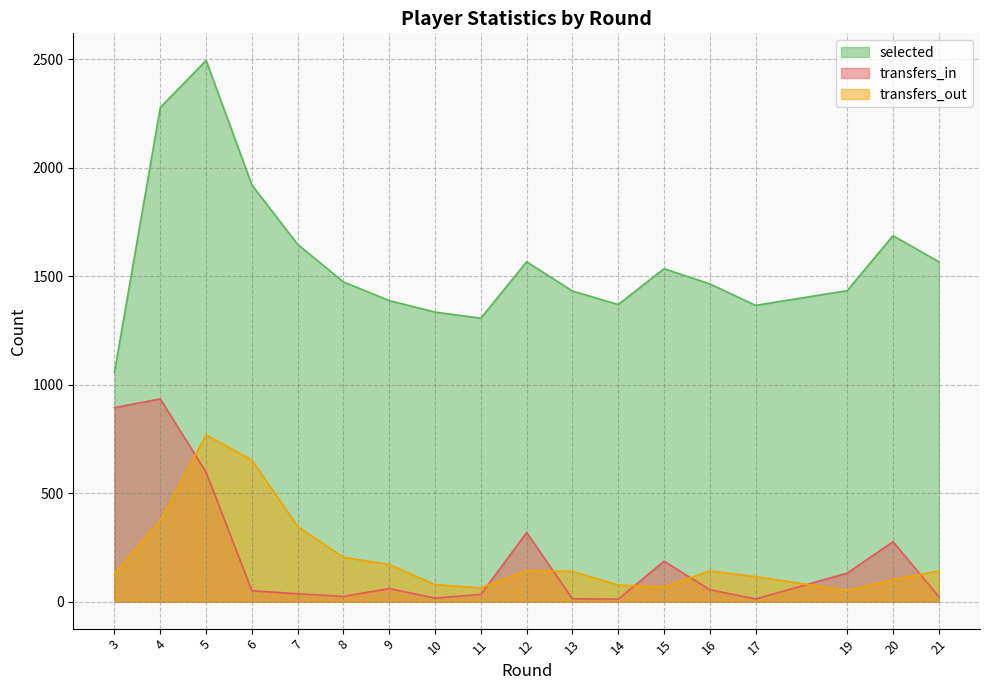

Where does the selected series first go above 1473?

4